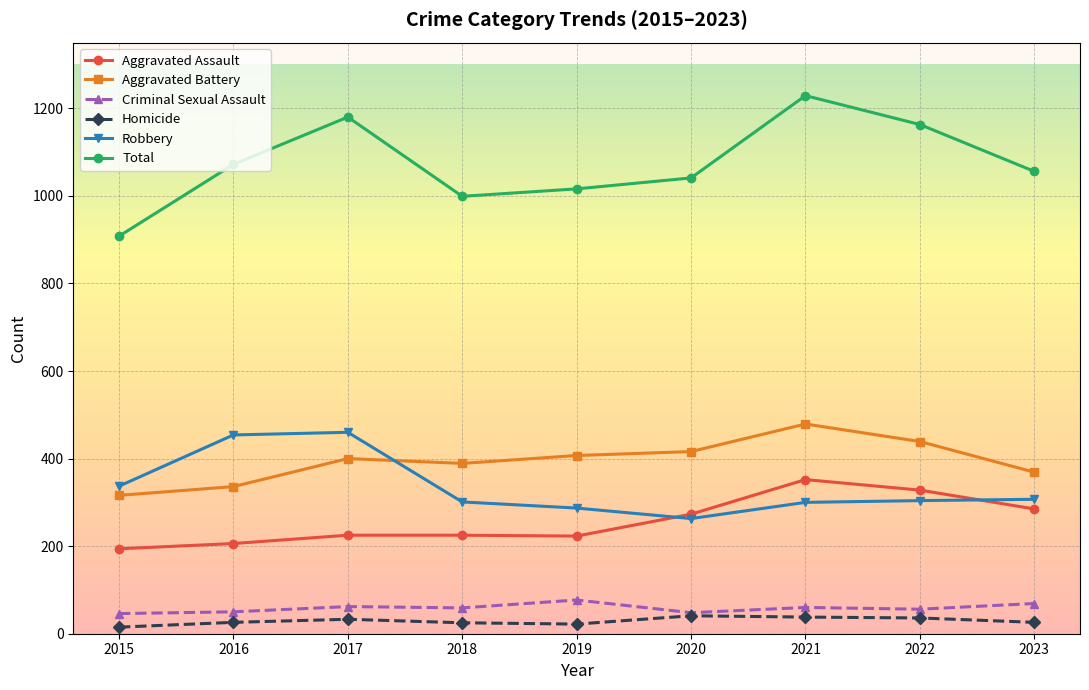

What is the value of the Total point at the 1st from the left?

908